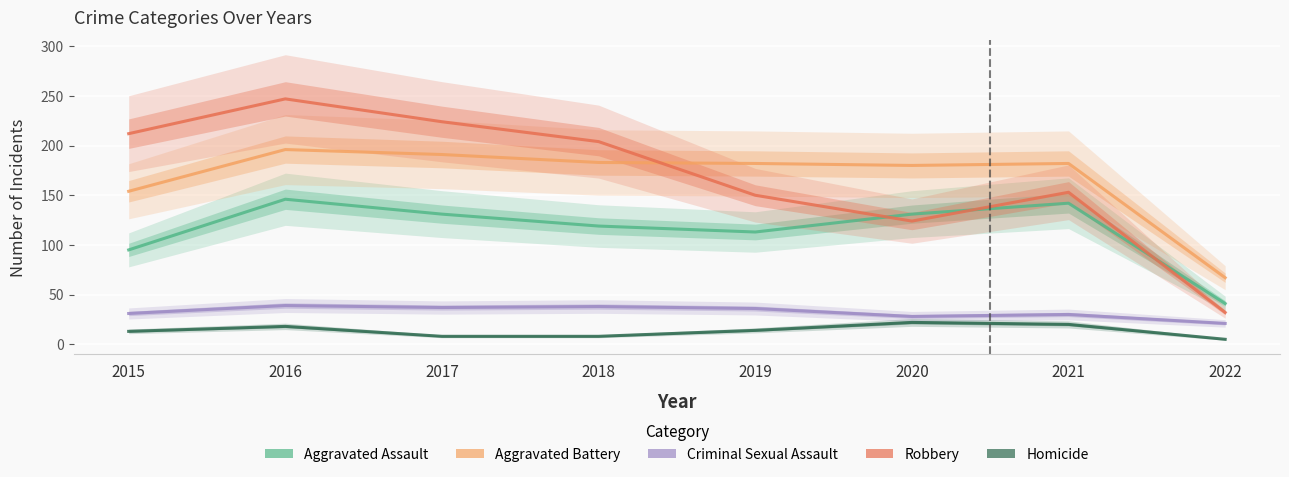

How many data points in Aggravated Battery are above 182?

3